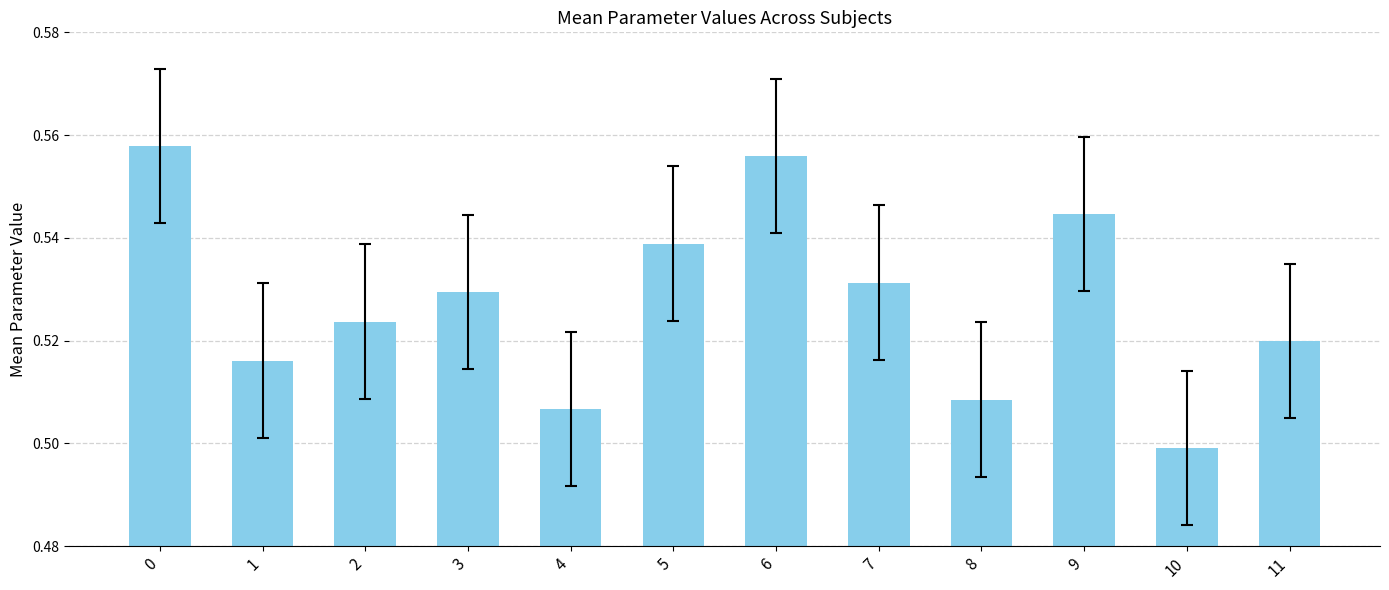

What is the sum of the values at 1 and 3?

1.0